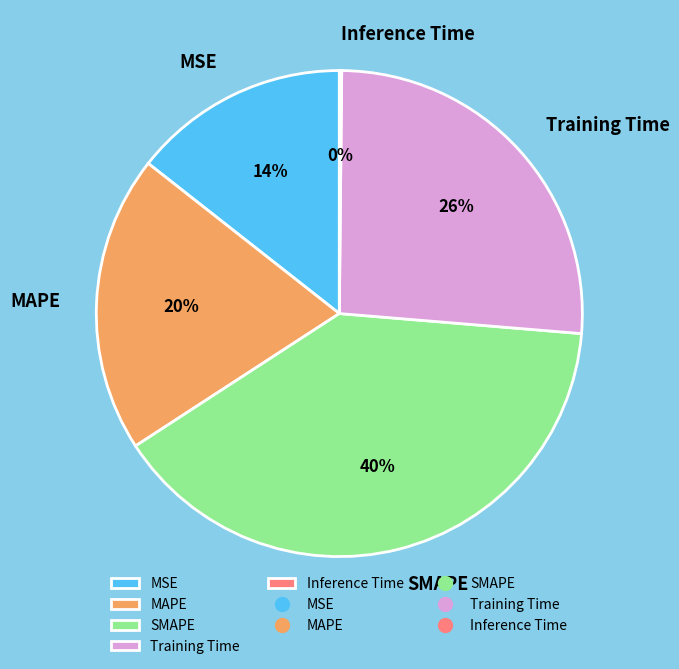

Does MSE account for over 50% of the chart?

No